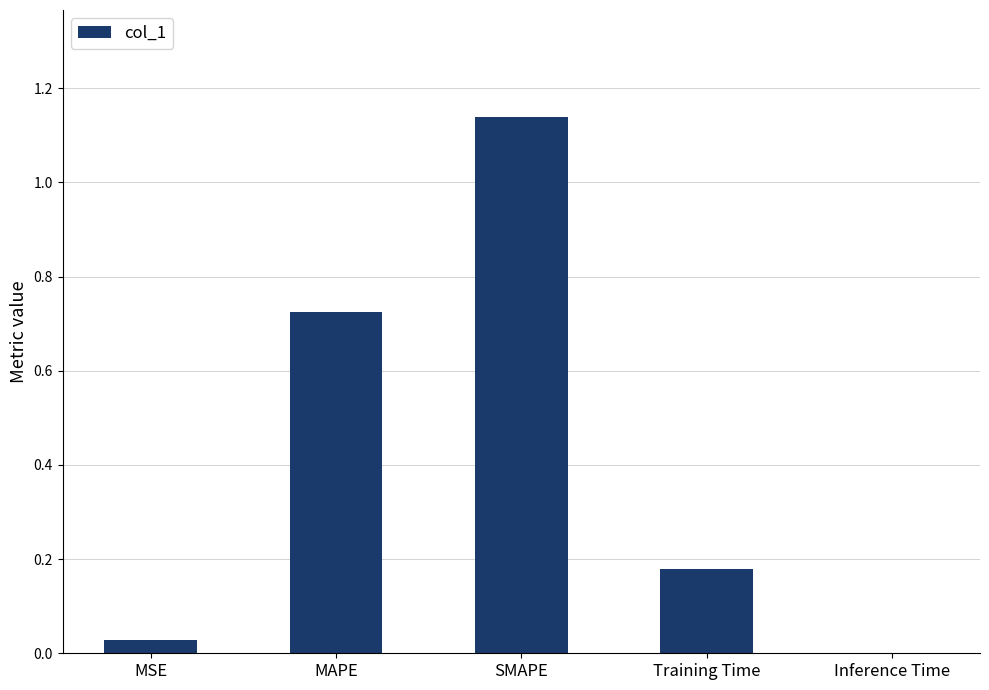

Between SMAPE and Inference Time, which is larger?

SMAPE